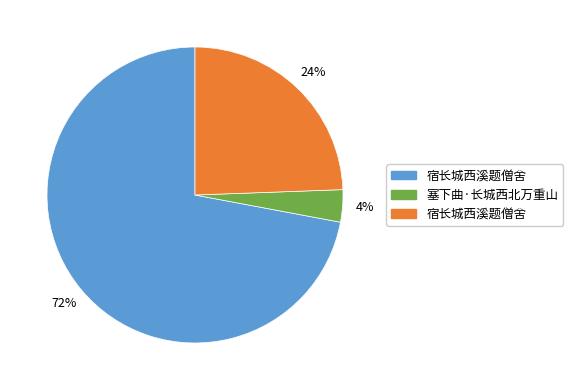

To the nearest percent, what is the average slice percentage?

33%